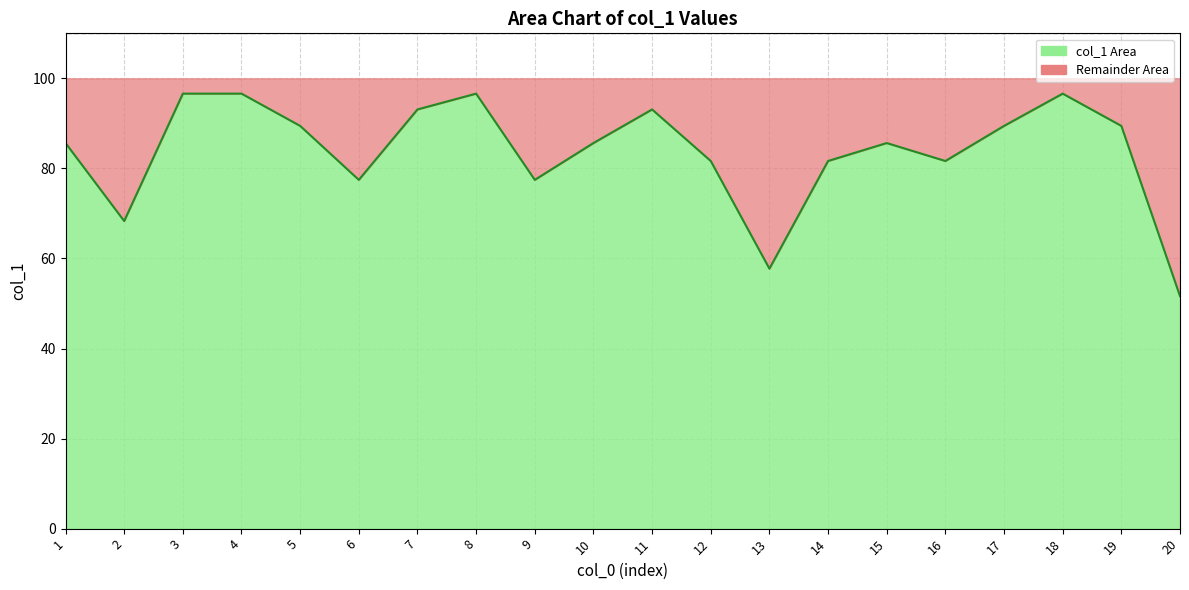

How many lines are shown in the chart?

1